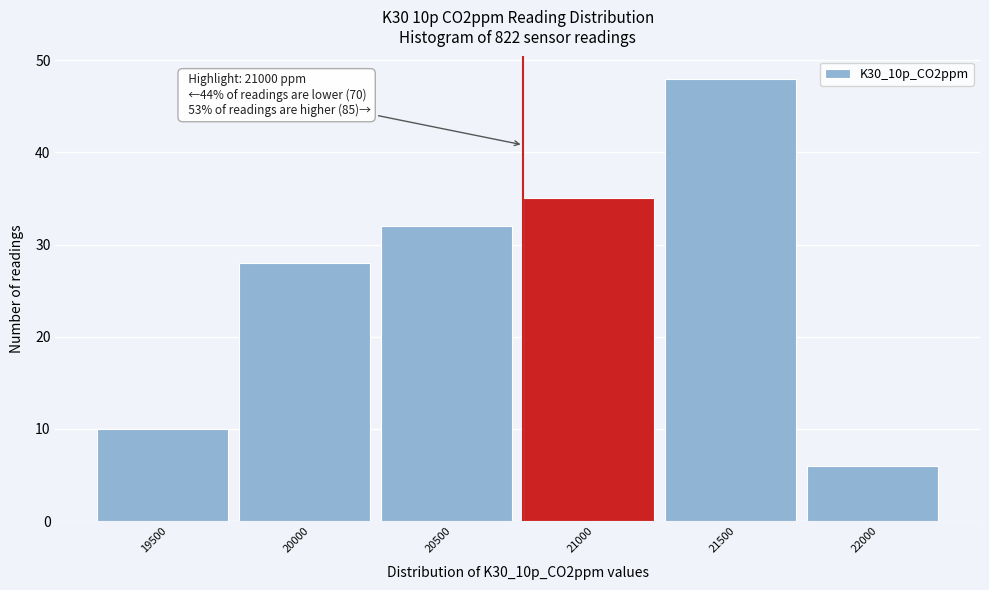

Reading right to left, extract all data points from this chart.

6	48	35	32	28	10